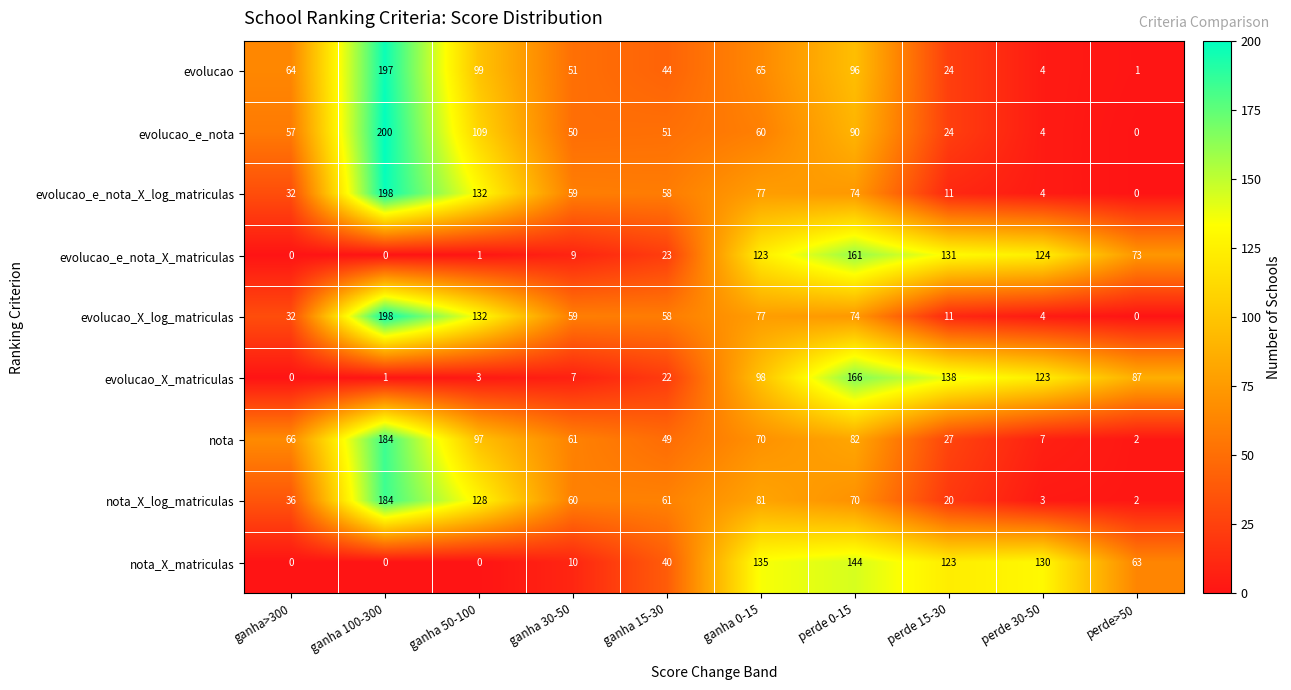

At which label is nota_X_log_matriculas closest to 93?

ganha 0-15